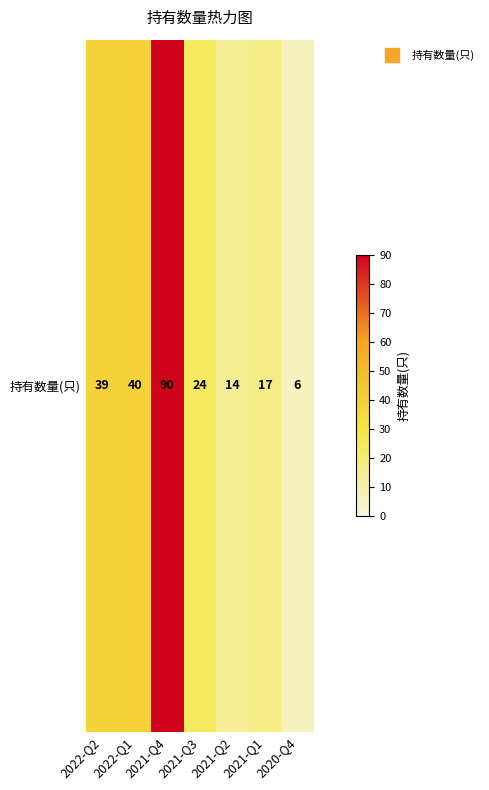

How many series are shown in this chart?

1